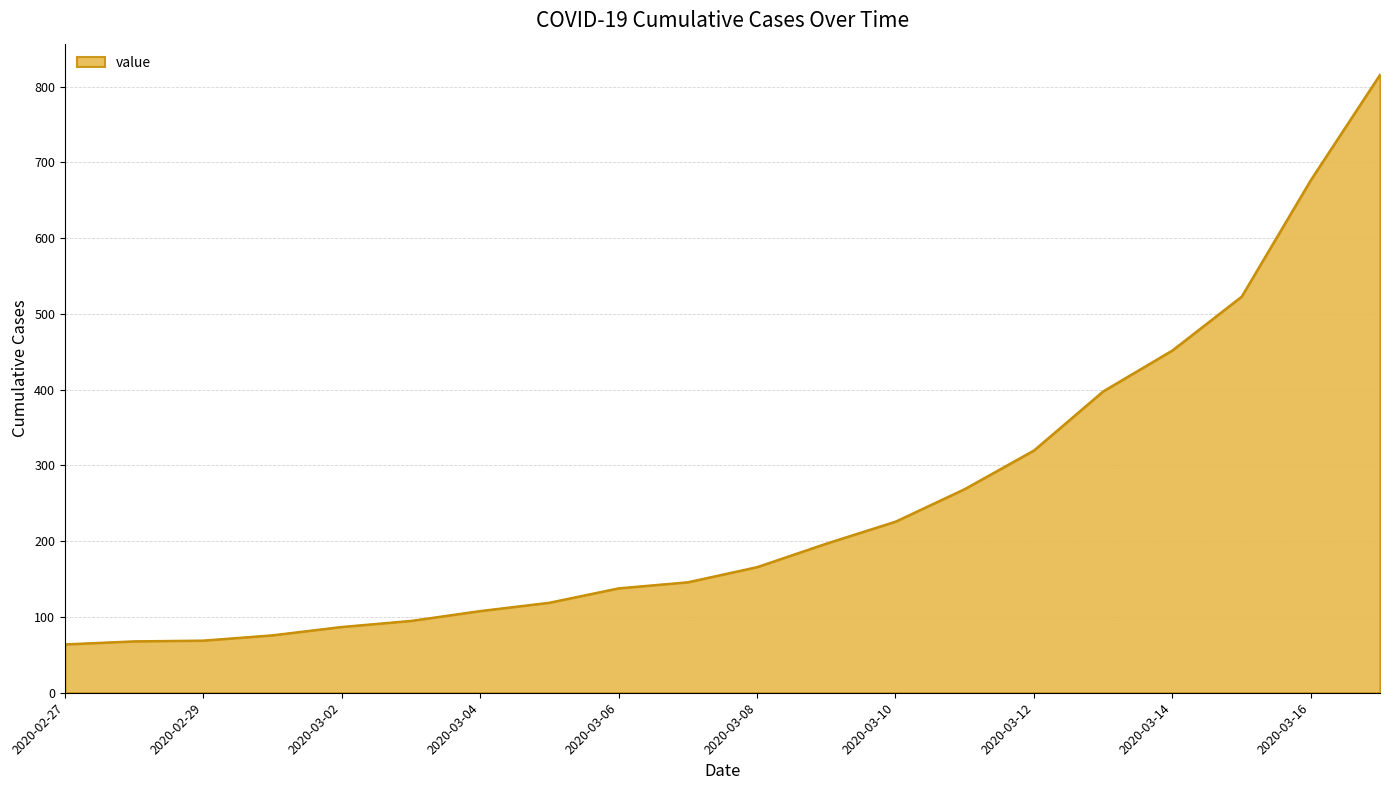

What is the average value?

251